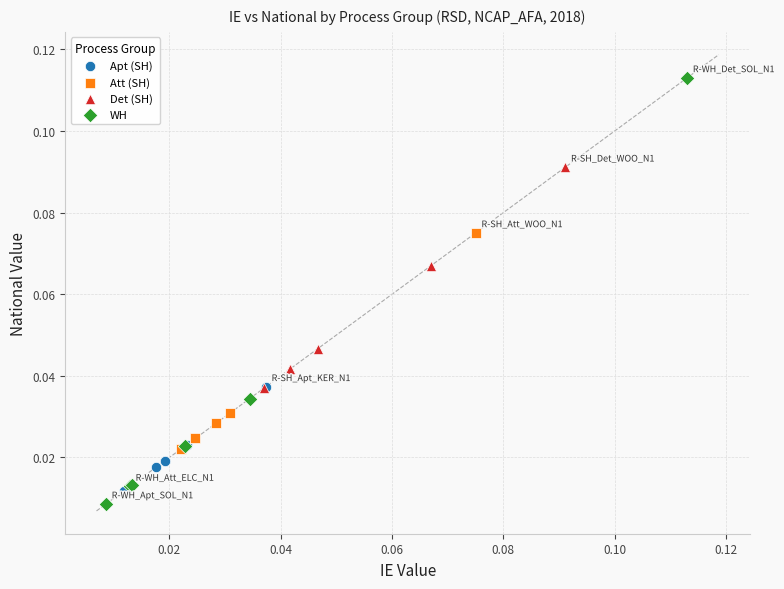

Which series contains the lowest Y value?

WH